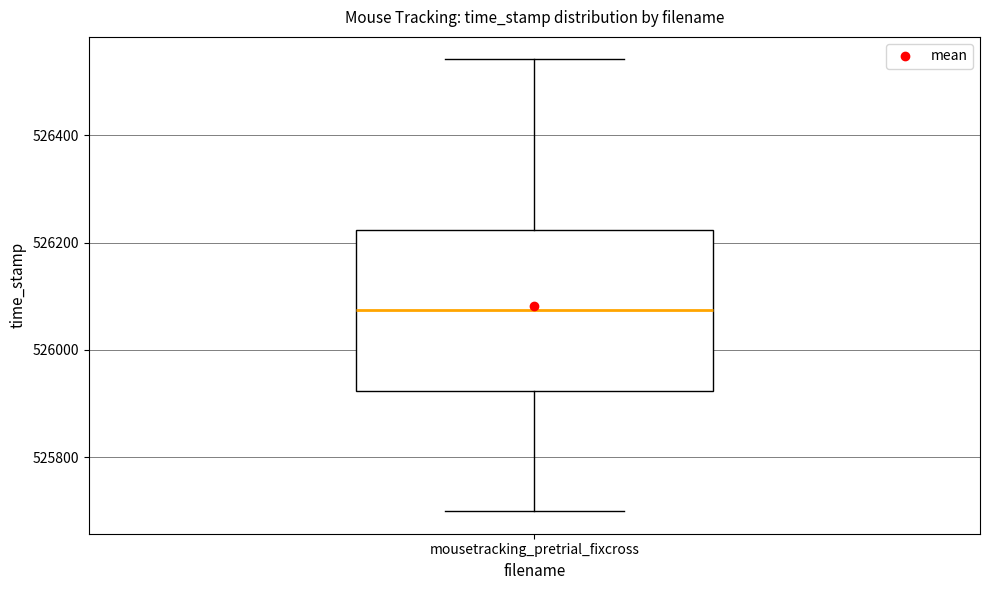

Read this box plot against the y-axis: the position of the median line, the range covered by the box, and the ends of both whiskers. The values are not printed on the chart, so give them approximately, as read against the axis.

median 526080, box 525920 to 526220, whiskers 525700 to 526540